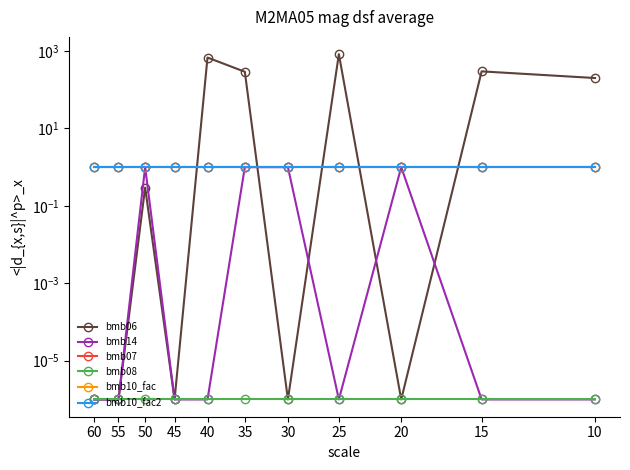

At which label does bmb10_fac reach its minimum?

10